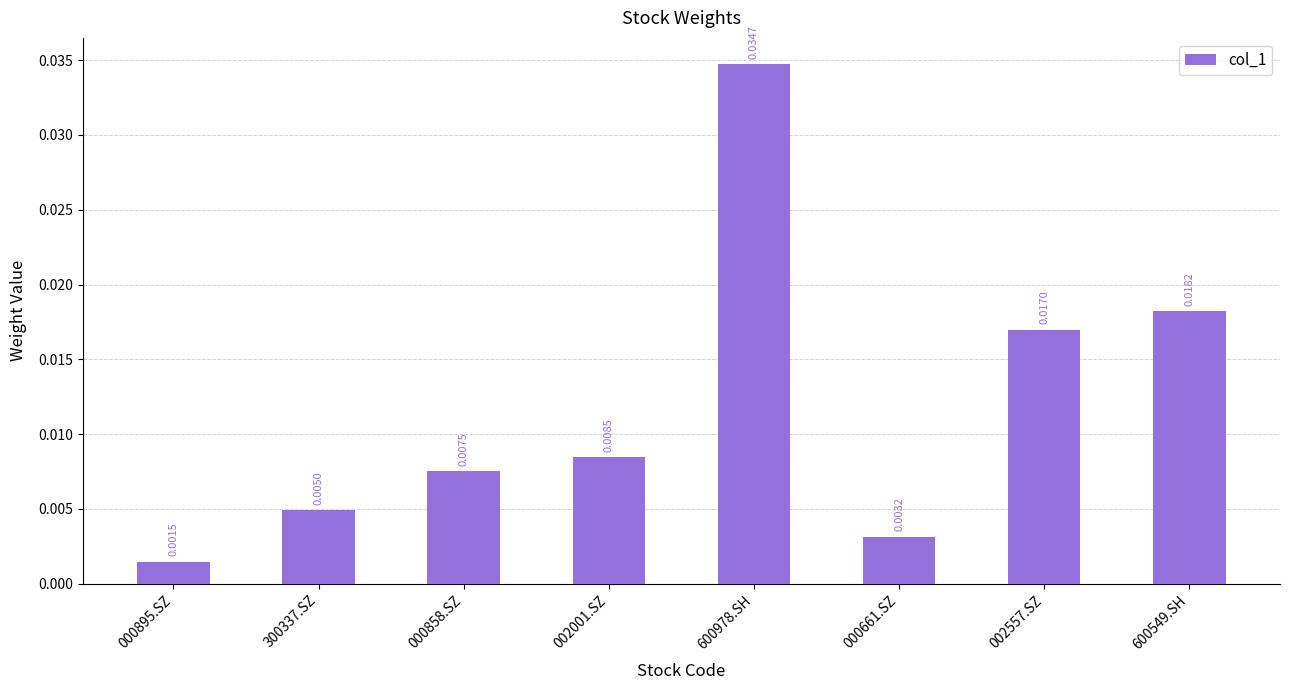

Rank the categories by value from lowest to highest.

000895.SZ, 000661.SZ, 300337.SZ, 000858.SZ, 002001.SZ, 002557.SZ, 600549.SH, 600978.SH